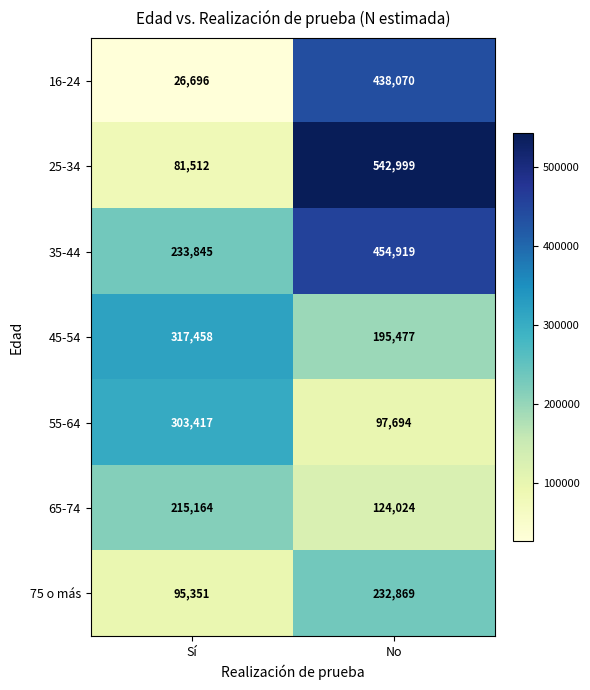

The 65-74 series shows 283417 at Sí. True or false?

False